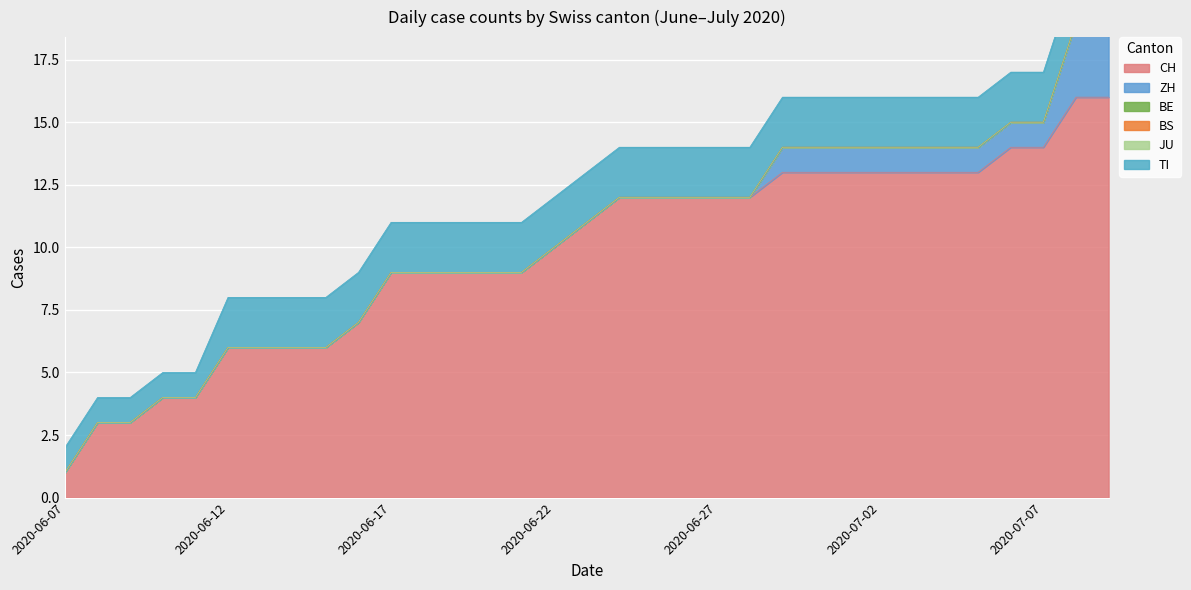

Does the chart display data point markers on the line(s)?

No